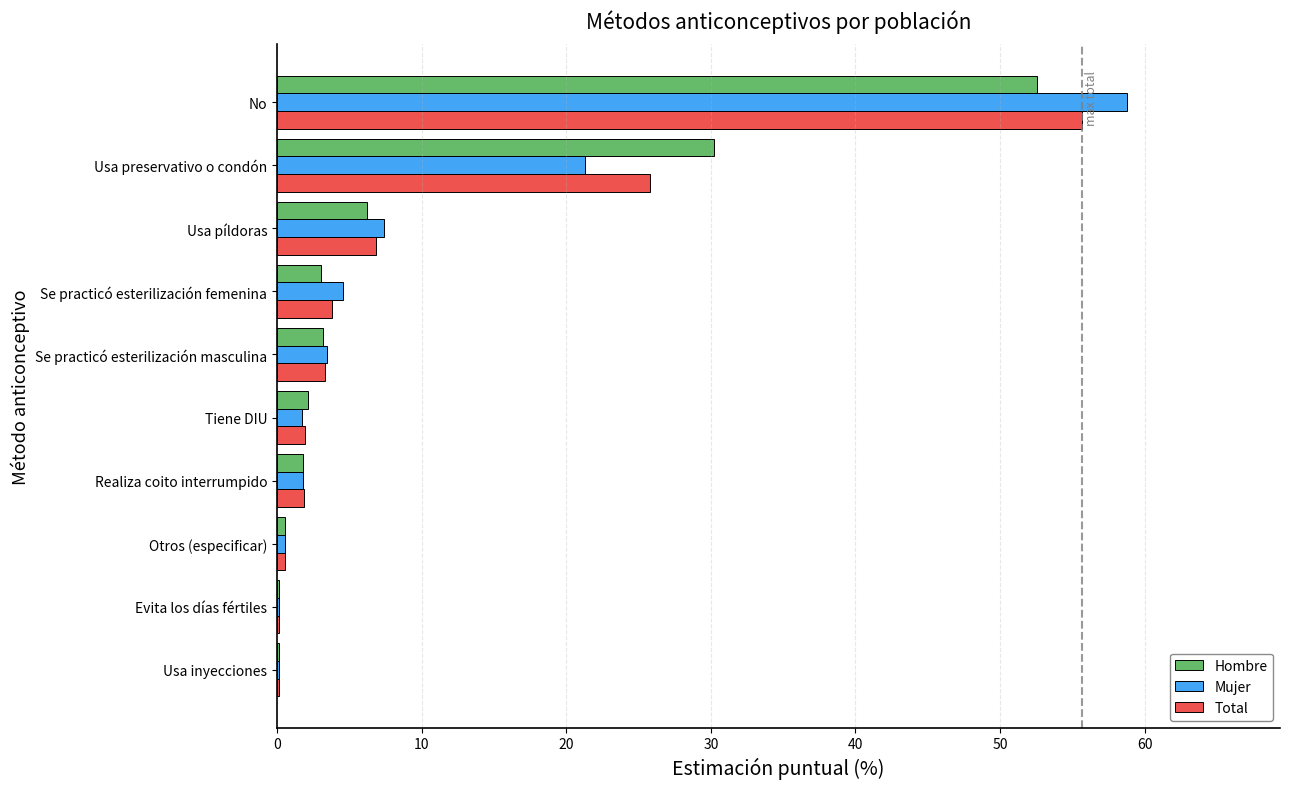

At which category is the sum across all series the highest?

No